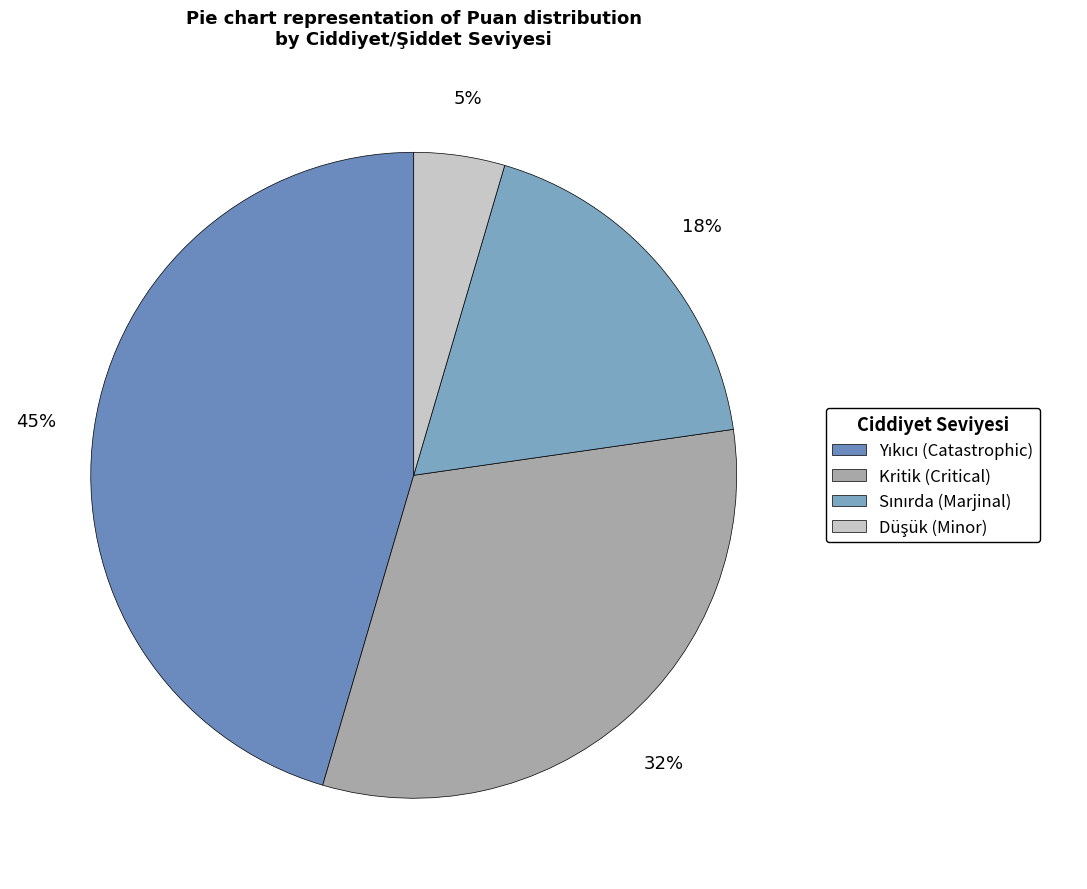

How many slices are in this pie chart?

4